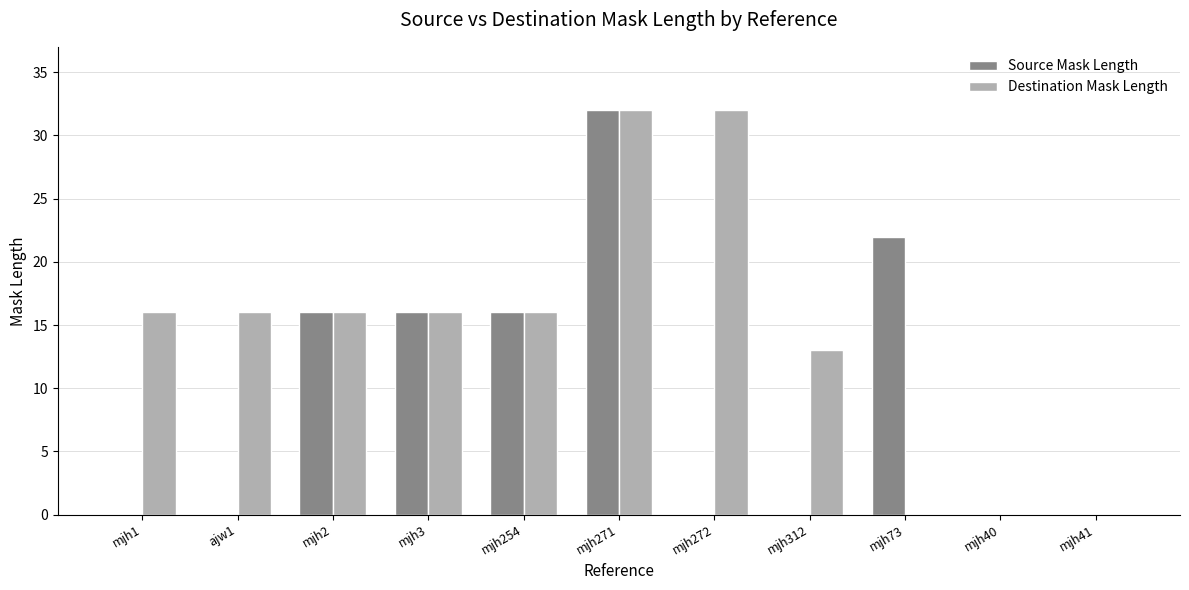

How many series are shown in this chart?

2